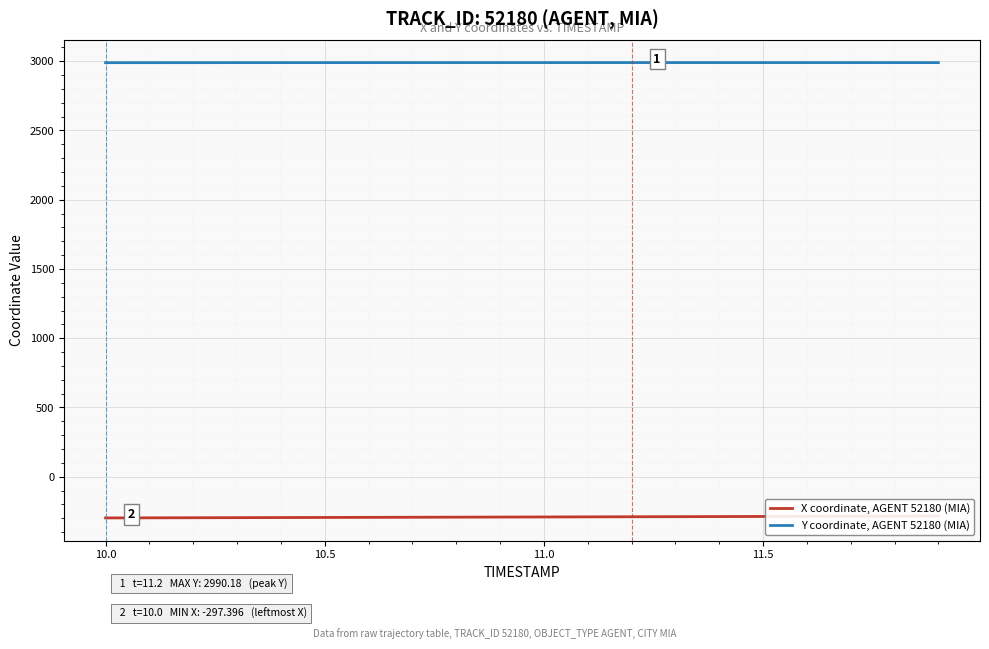

Count the number of categories in the chart.

20